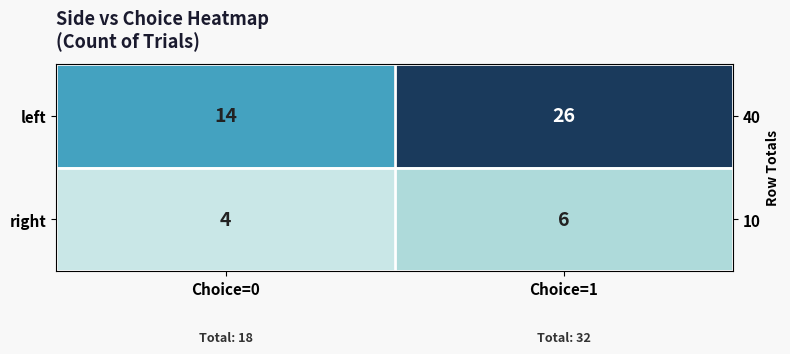

At which label is left closest to 20?

Choice=0